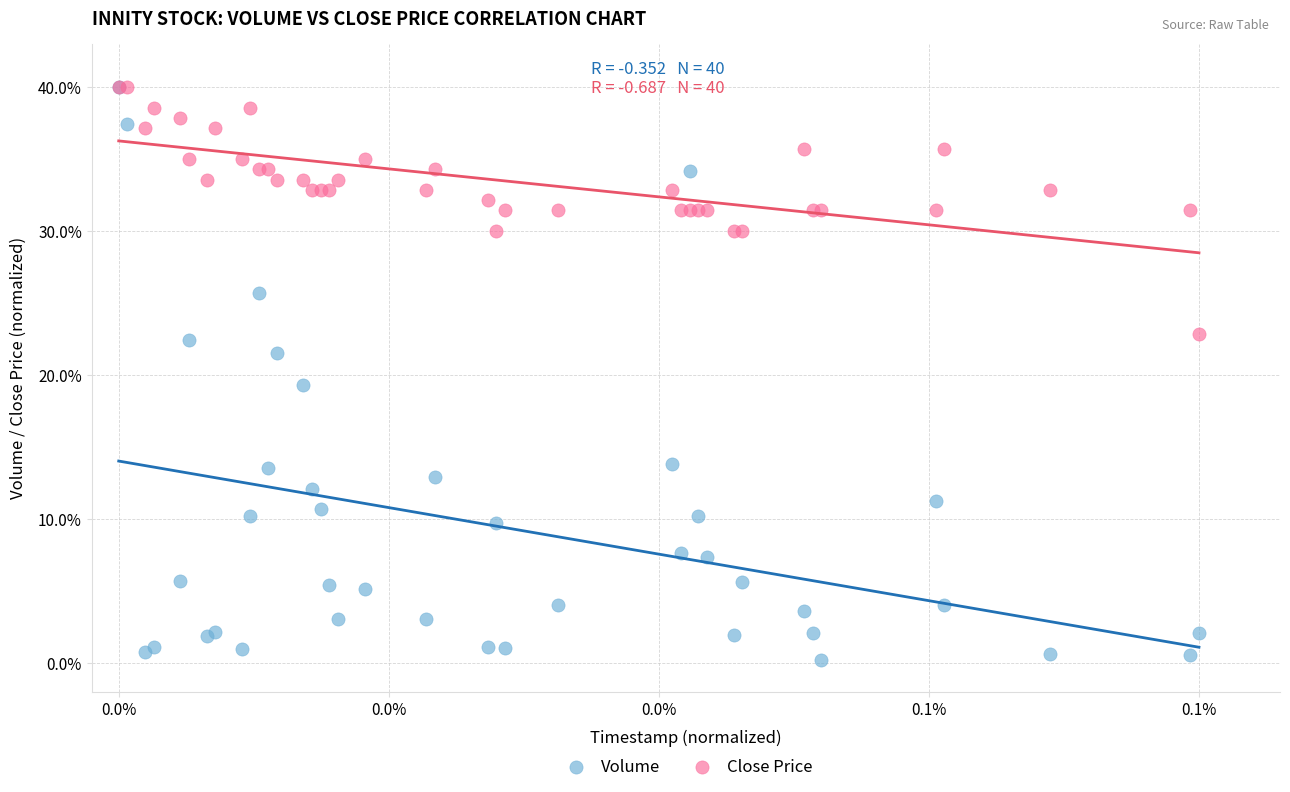

In the Volume series, what Y value is closest to 20?

19.3